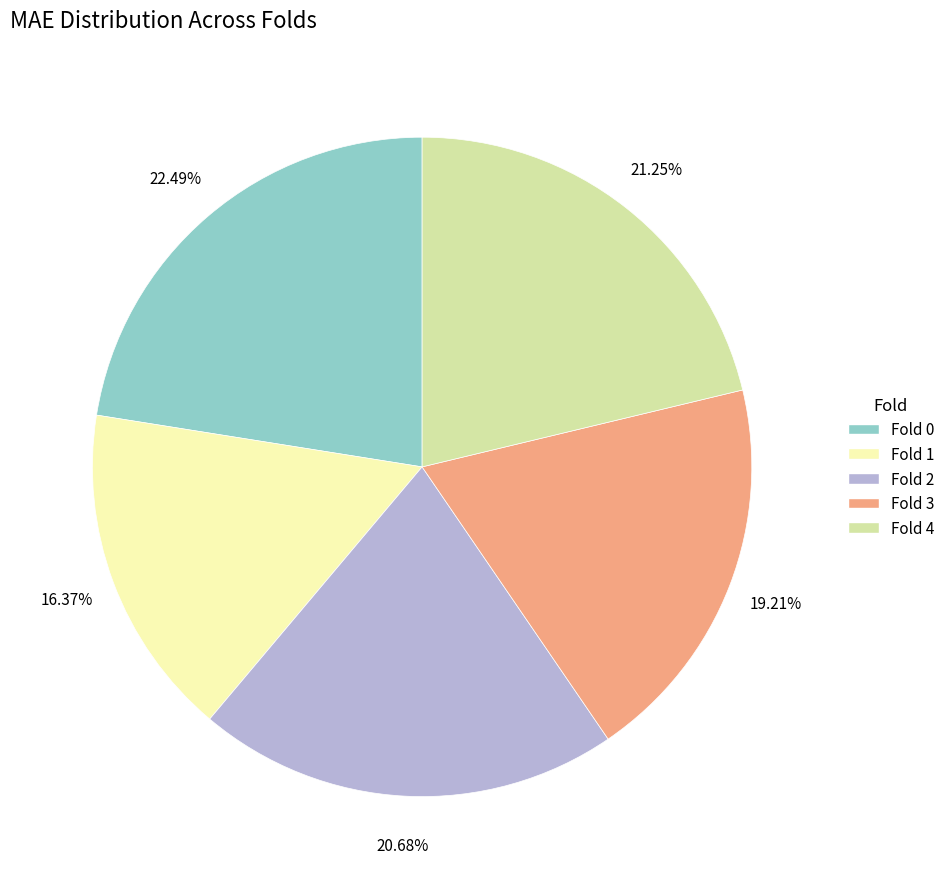

What is the largest slice in the pie chart?

Fold 0